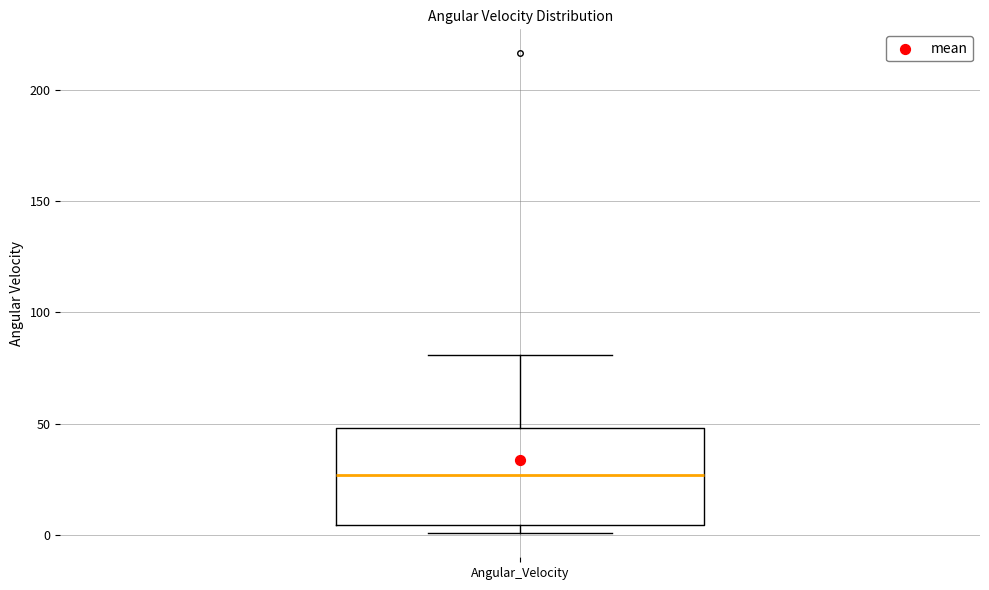

Where does the upper whisker of the box for Angular_Velocity end on the y-axis? The values are not printed on the chart, so give them approximately, as read against the axis.

80